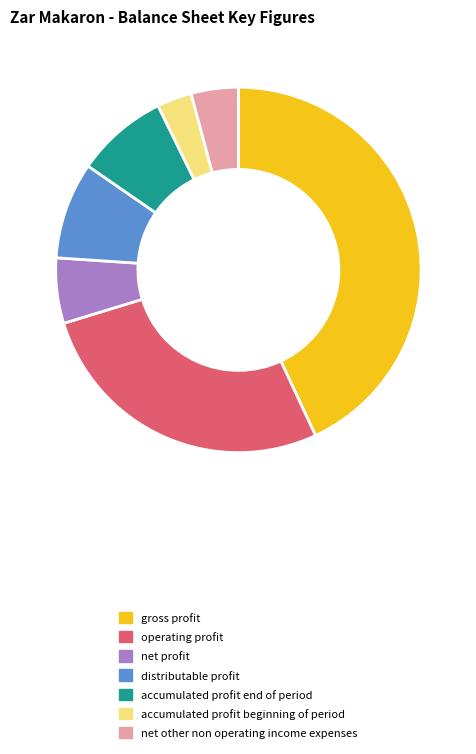

Is there a majority slice in this chart?

No